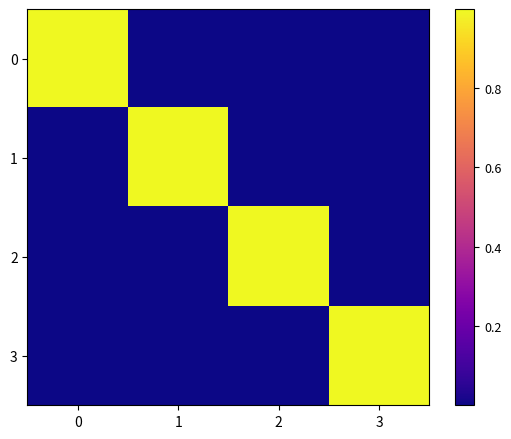

Reading left to right, what are all the values shown in this chart?

0: 0=1.0	1=0.0	2=0.0	3=0.0
1: 0=0.0	1=1.0	2=0.0	3=0.0
2: 0=0.0	1=0.0	2=1.0	3=0.0
3: 0=0.0	1=0.0	2=0.0	3=1.0